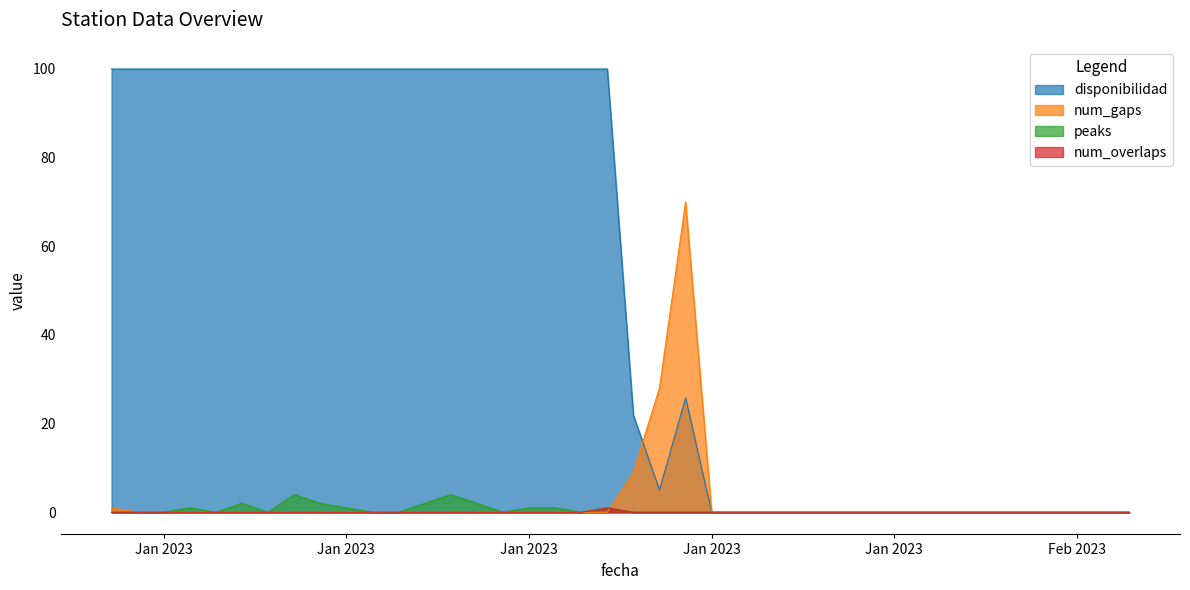

True or false: num_gaps and disponibilidad cross at least once.

True